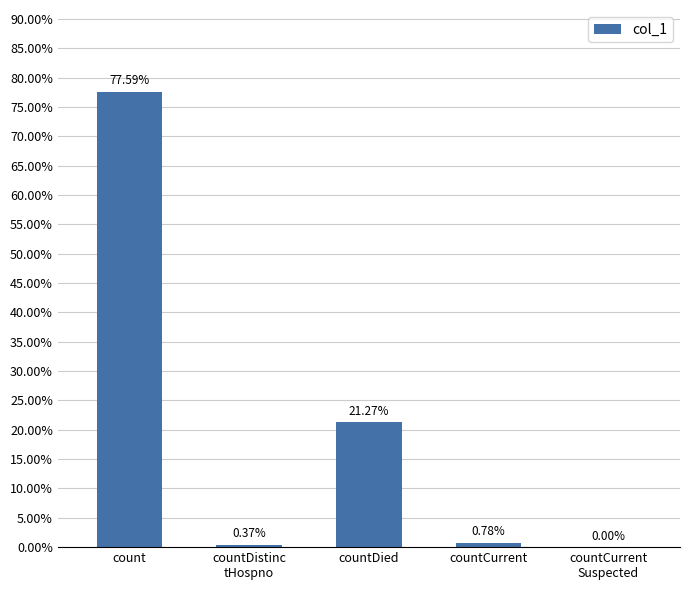

Reading left to right, list all the values displayed in this chart.

count=0.8	countDistinc
tHospno=0.0	countDied=0.2	countCurrent=0.0	countCurrent
Suspected=0.0